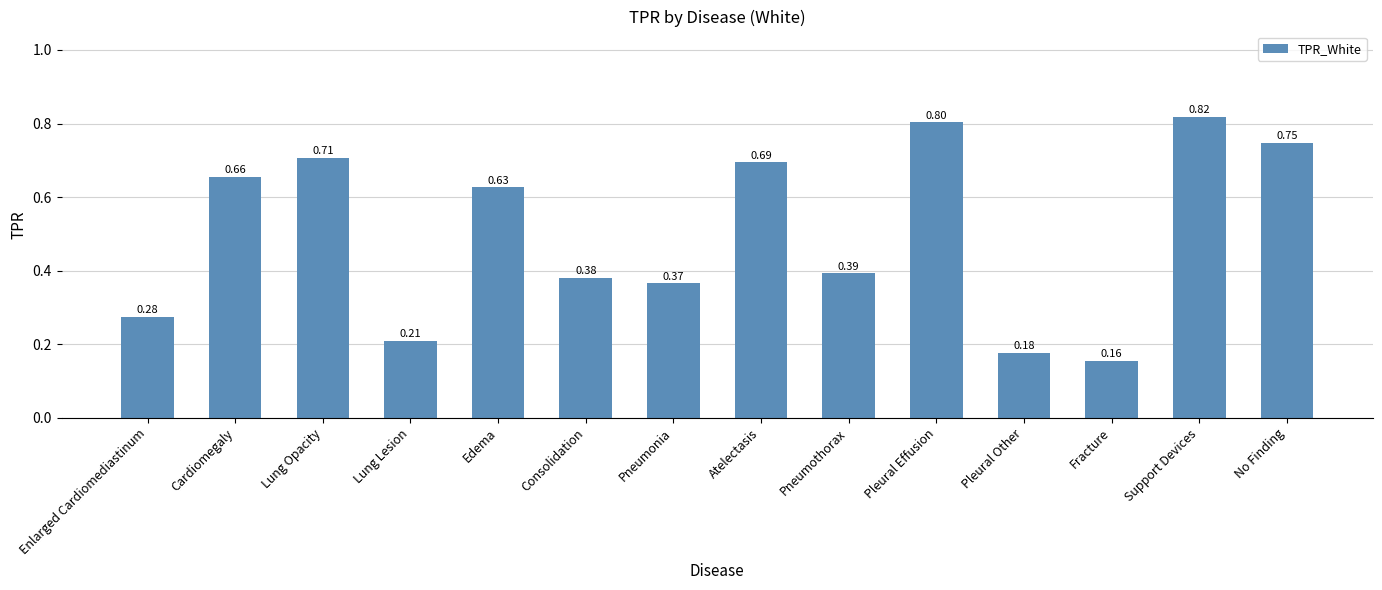

How many bars are there in total?

14